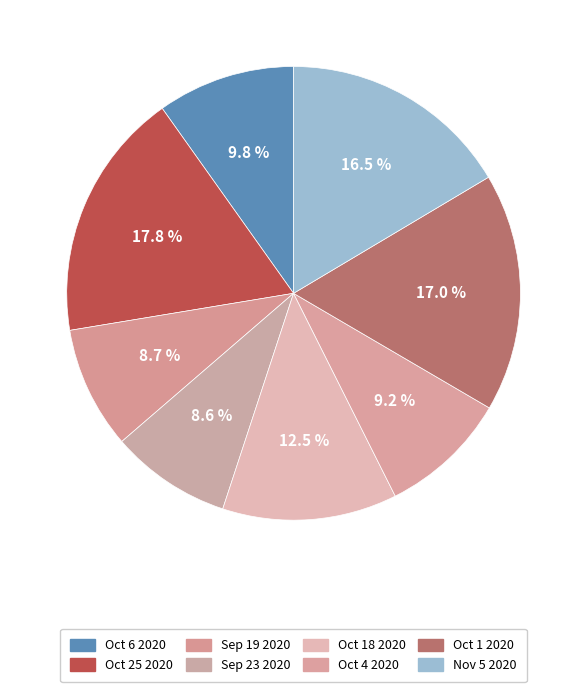

To the nearest percent, what is the combined percentage of Oct 1 2020 and Nov 5 2020?

33%